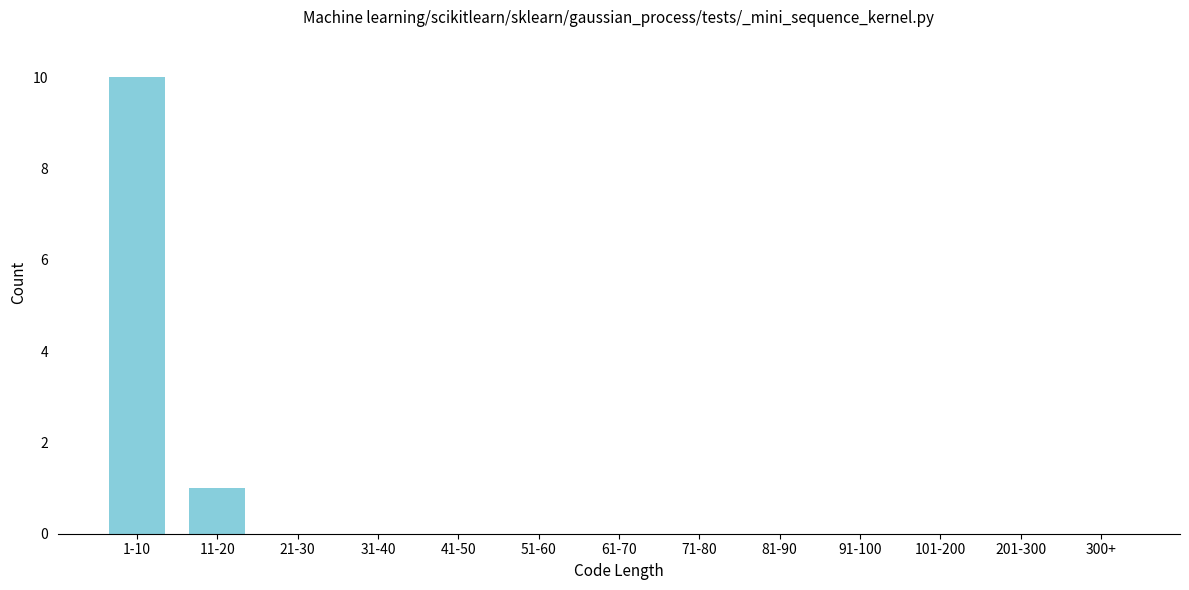

Reading left to right, extract all data points from this chart.

1-10=10	11-20=1	21-30=0	31-40=0	41-50=0	51-60=0	61-70=0	71-80=0	81-90=0	91-100=0	101-200=0	201-300=0	300+=0